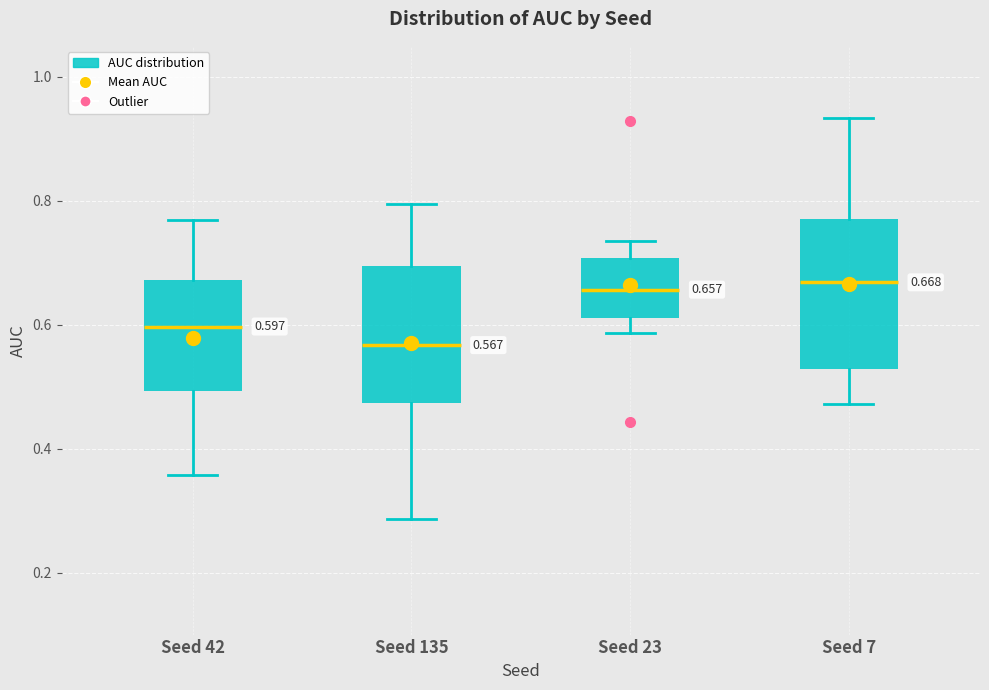

Which box is the tallest, from its lower edge to its upper edge?

Seed 7